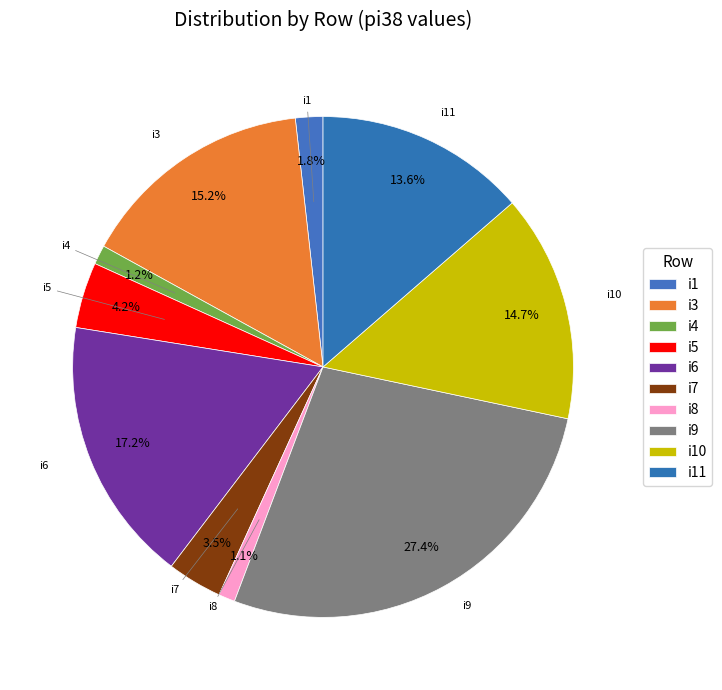

How many segments does this pie chart have?

10